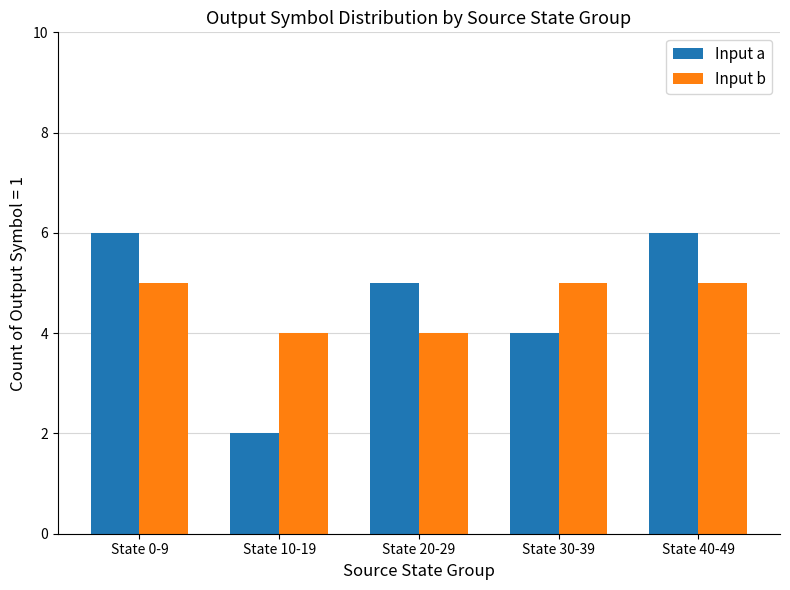

Reading right to left, transcribe all the data shown in this chart.

Input a: 6	4	5	2	6
Input b: 5	5	4	4	5